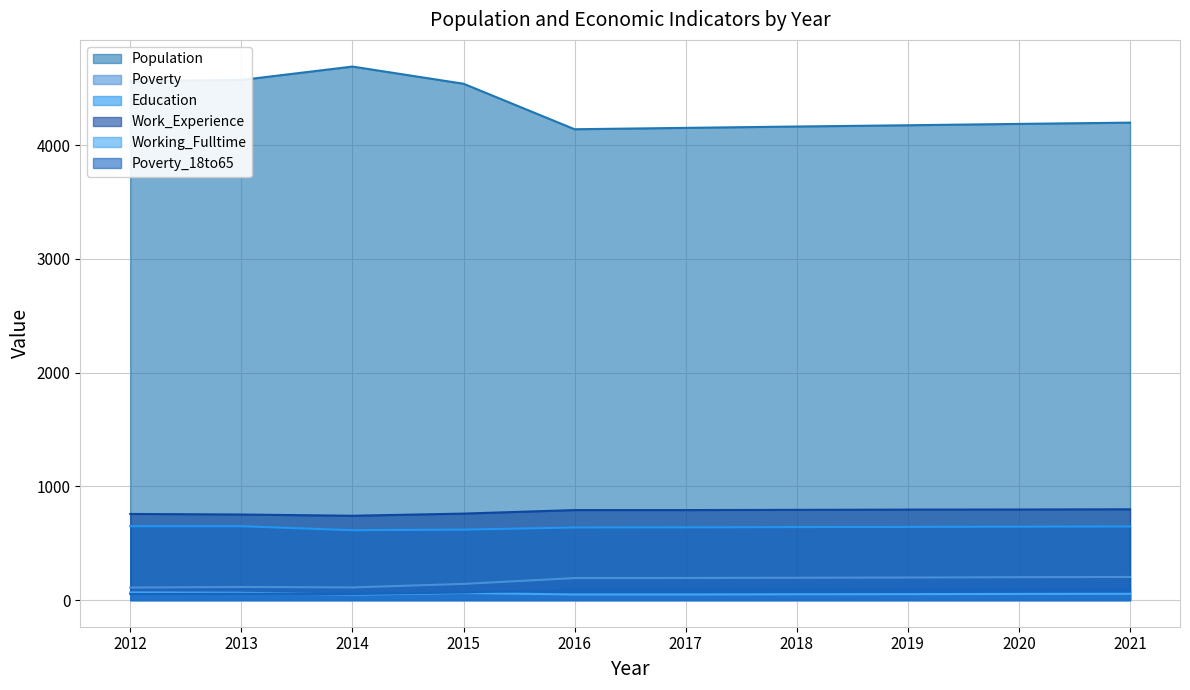

At which category does the chart reach its minimum across all series?

2014